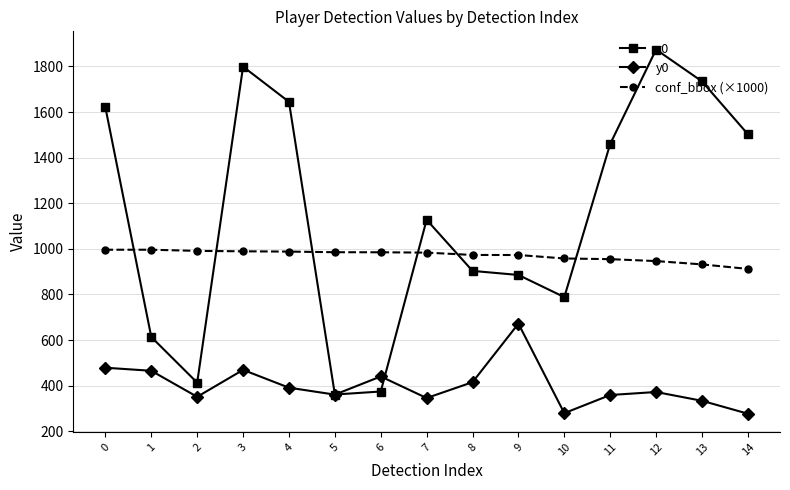

Which category has the highest value in the y0 series?

9